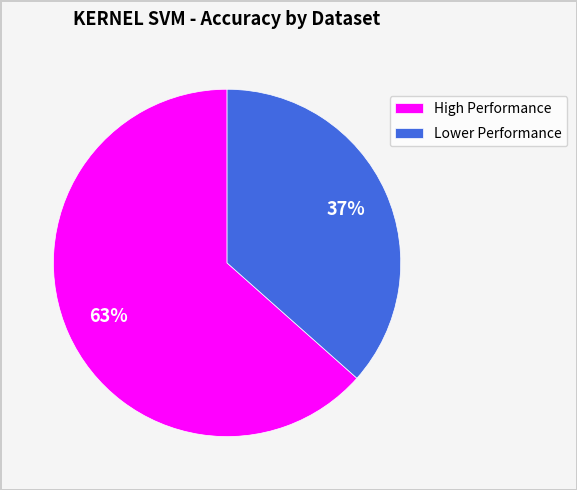

Combined, do High Performance and Lower Performance account for over 50%?

Yes